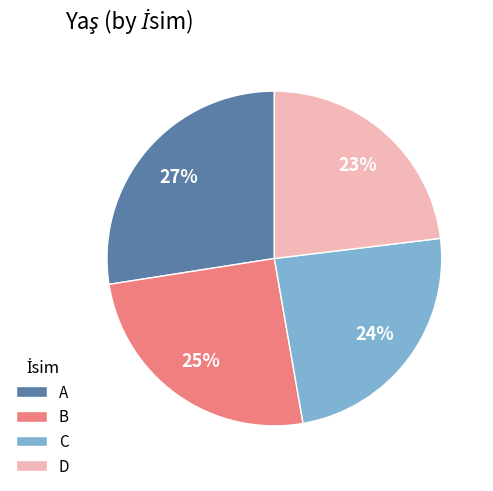

To the nearest percent, what portion does C represent?

24%